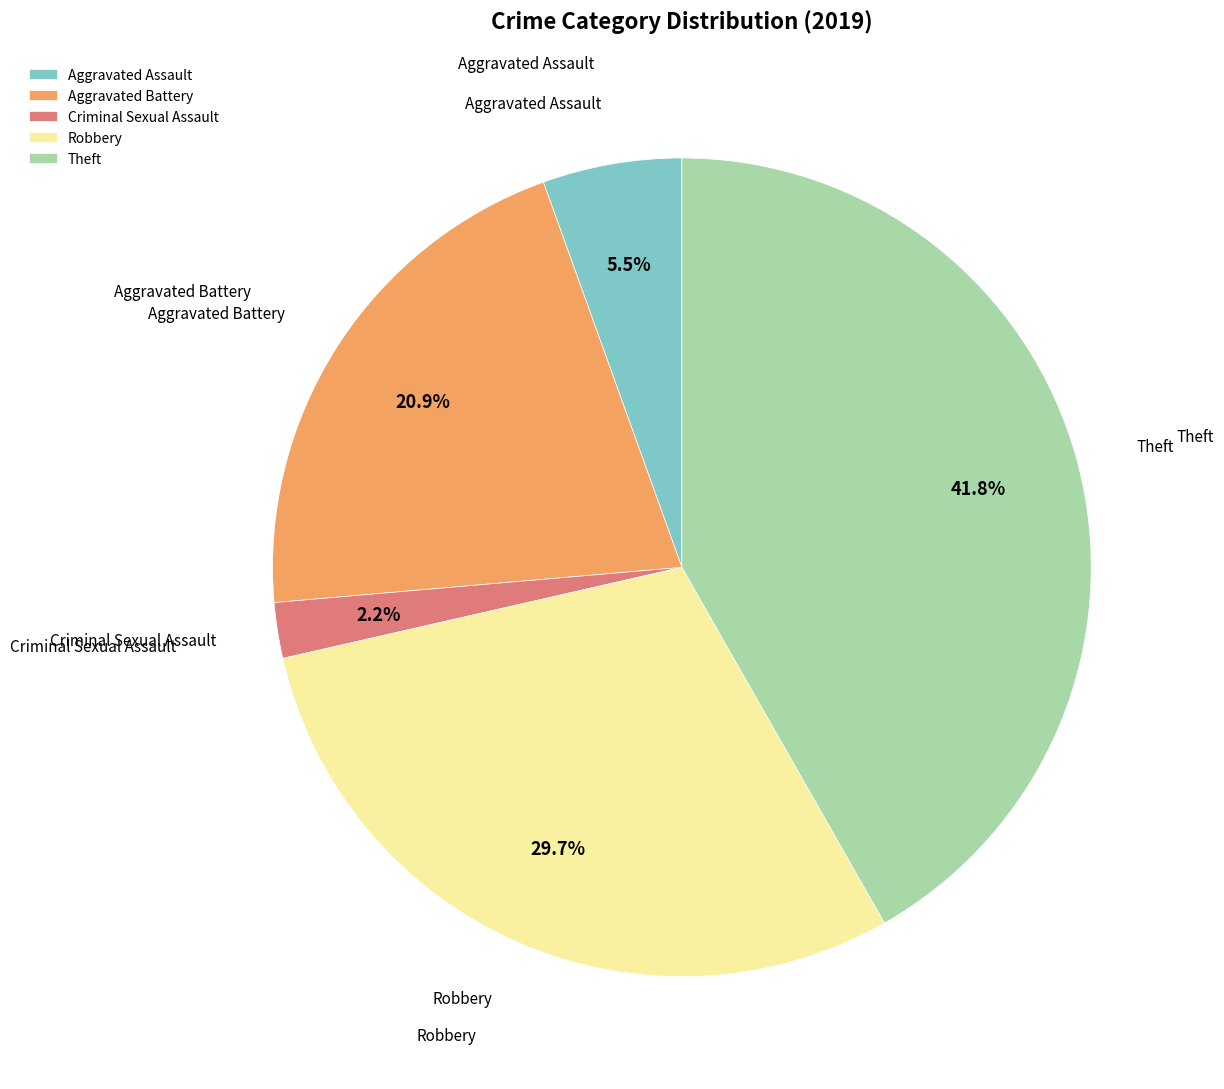

To the nearest percent, what is the difference between the largest and smallest slice percentages?

40%